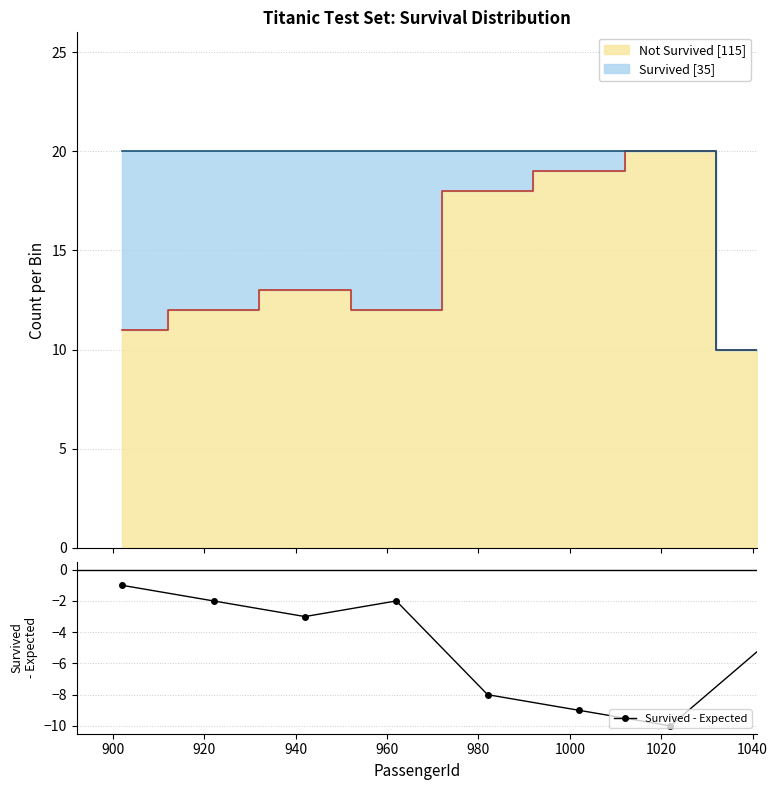

What is the value of the 6th point from the left?

-9